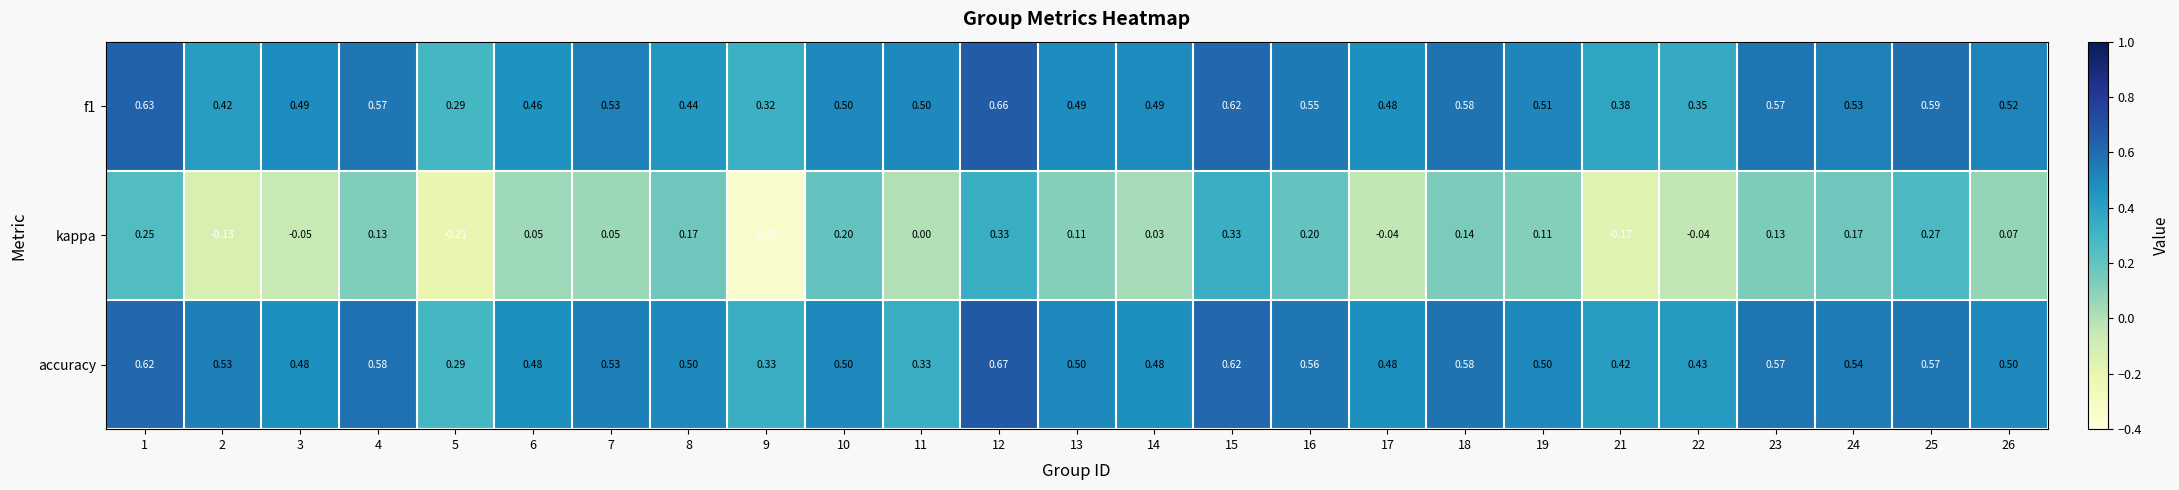

Which series has the largest total across all categories?

accuracy